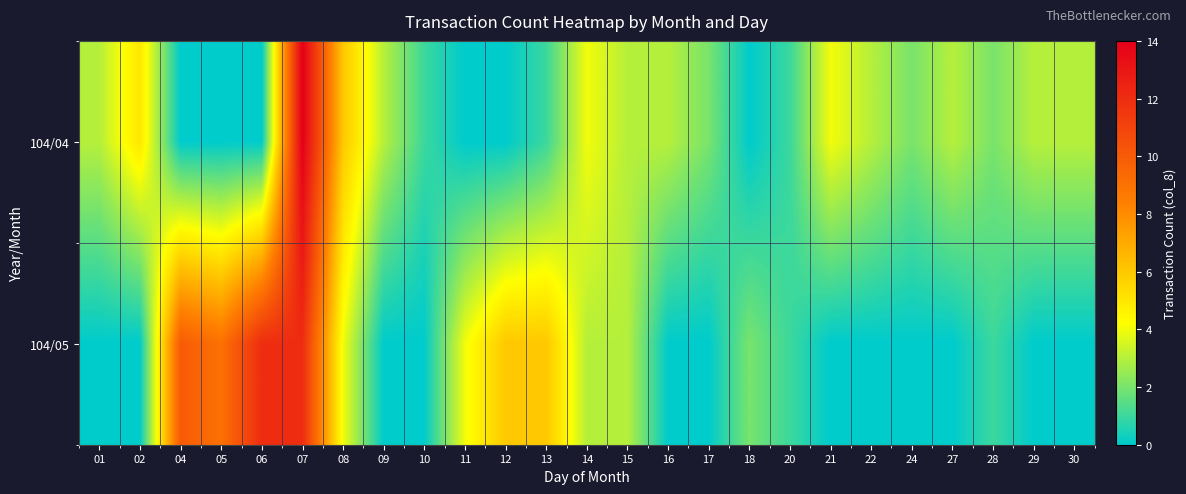

What is the total value across all series at 11?

4